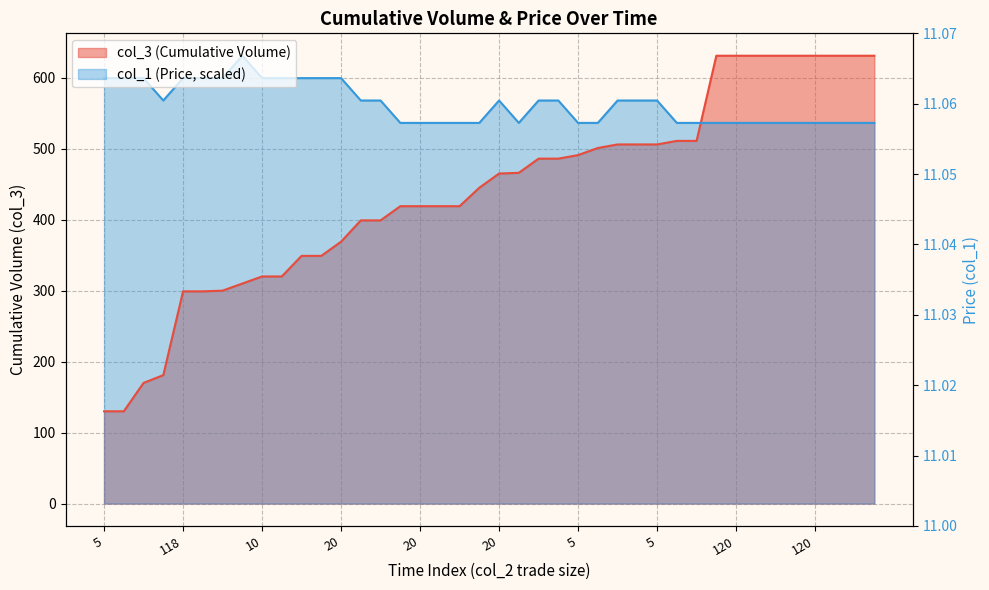

At which category does the chart reach its minimum across all series?

5